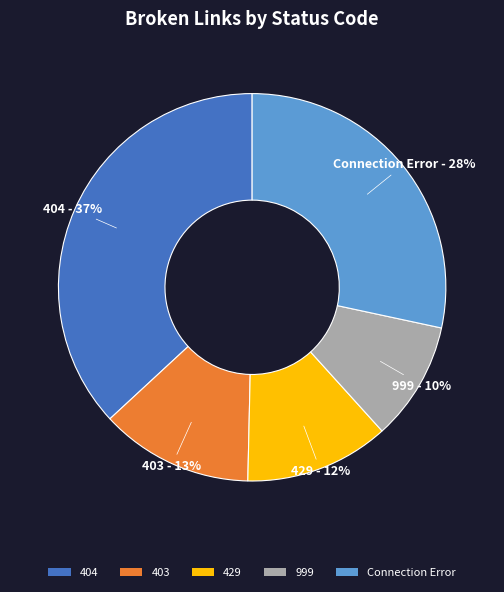

Does 404 account for over 50% of the chart?

No